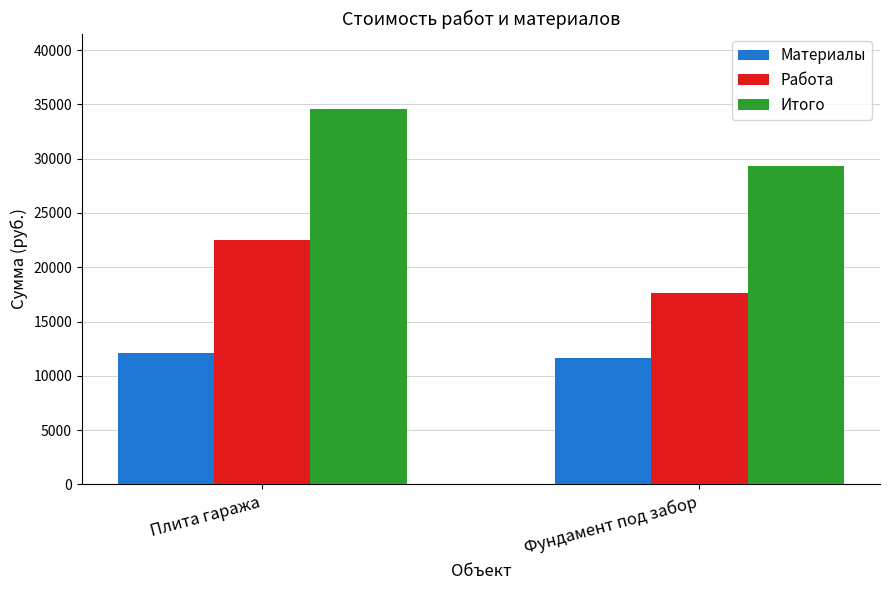

Does the chart contain any negative values?

No